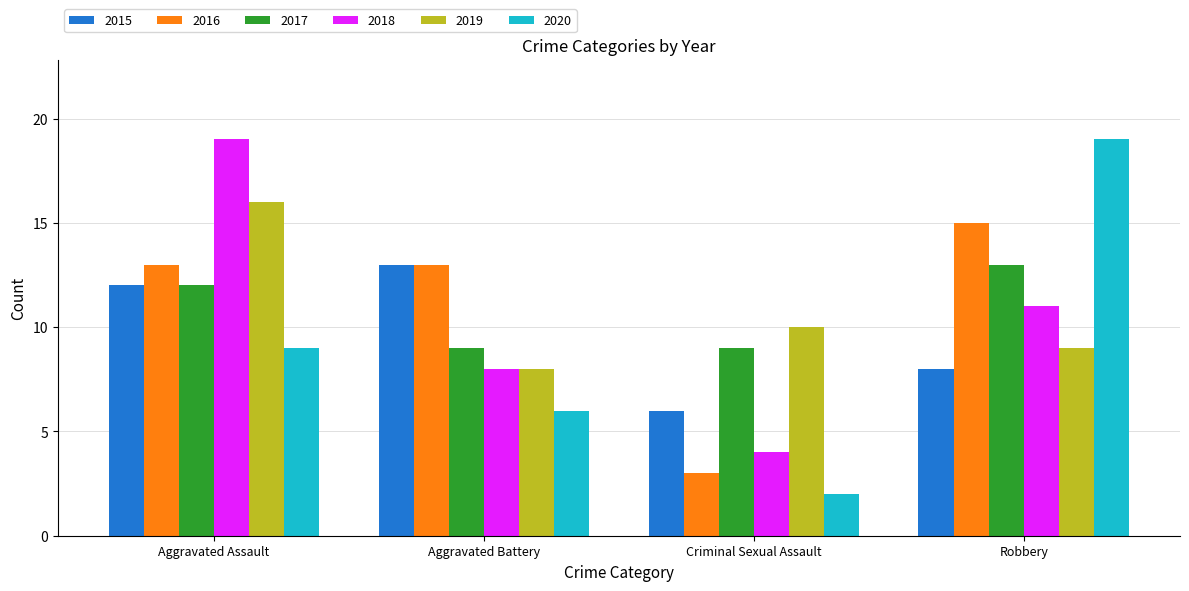

What is the difference between the maximum and second lowest values in the 2016 series?

2